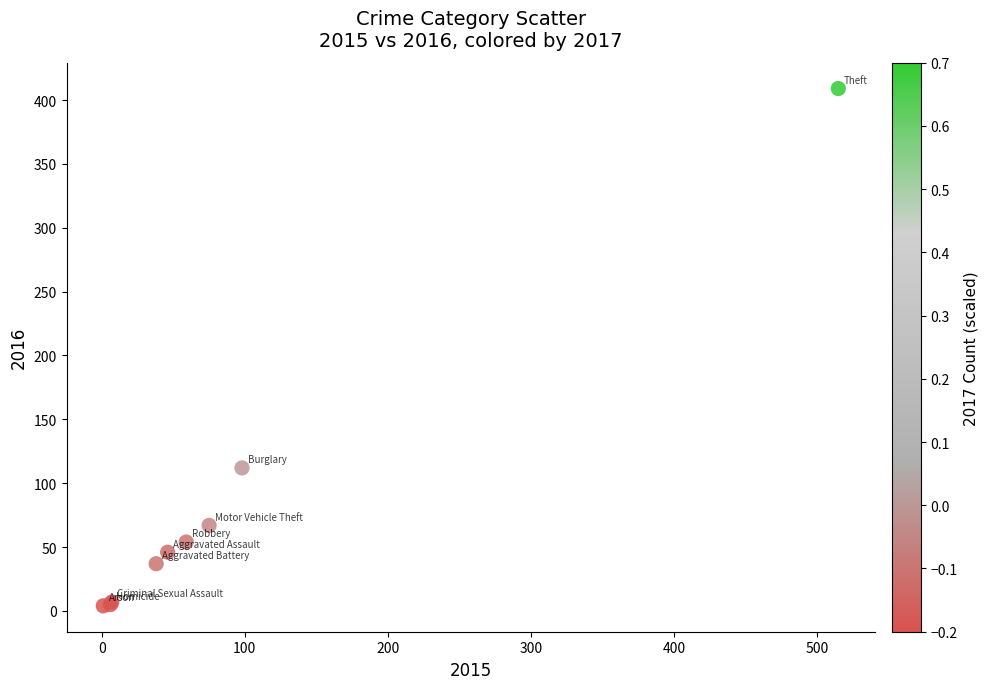

What Y value in the scatter plot is closest to 206?

112